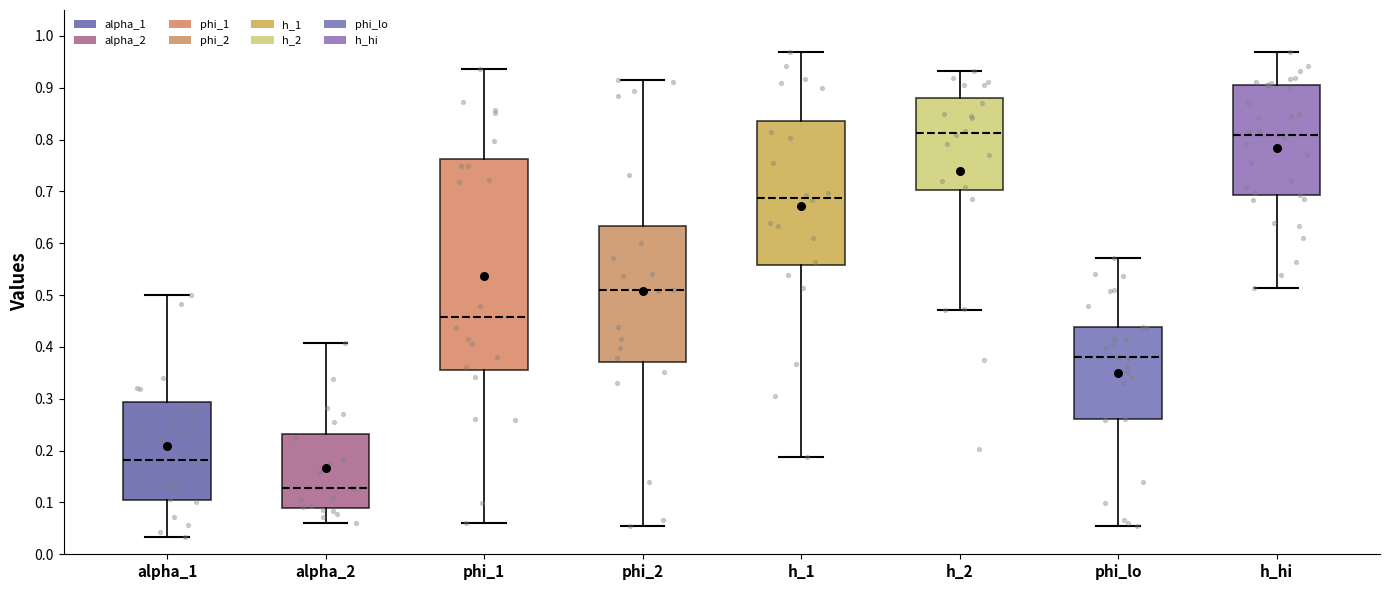

Reading left to right, read every box against the y-axis: the position of its median line, the range the box covers, and the ends of its whiskers. The values are not printed on the chart, so give them approximately, as read against the axis.

alpha_1: median 0.18, box 0.11 to 0.29, whiskers 0.03 to 0.50
alpha_2: median 0.13, box 0.09 to 0.23, whiskers 0.06 to 0.41
phi_1: median 0.46, box 0.36 to 0.76, whiskers 0.06 to 0.94
phi_2: median 0.51, box 0.37 to 0.63, whiskers 0.05 to 0.92
h_1: median 0.69, box 0.56 to 0.84, whiskers 0.19 to 0.97
h_2: median 0.81, box 0.70 to 0.88, whiskers 0.47 to 0.93
phi_lo: median 0.38, box 0.26 to 0.44, whiskers 0.05 to 0.57
h_hi: median 0.81, box 0.69 to 0.91, whiskers 0.51 to 0.97